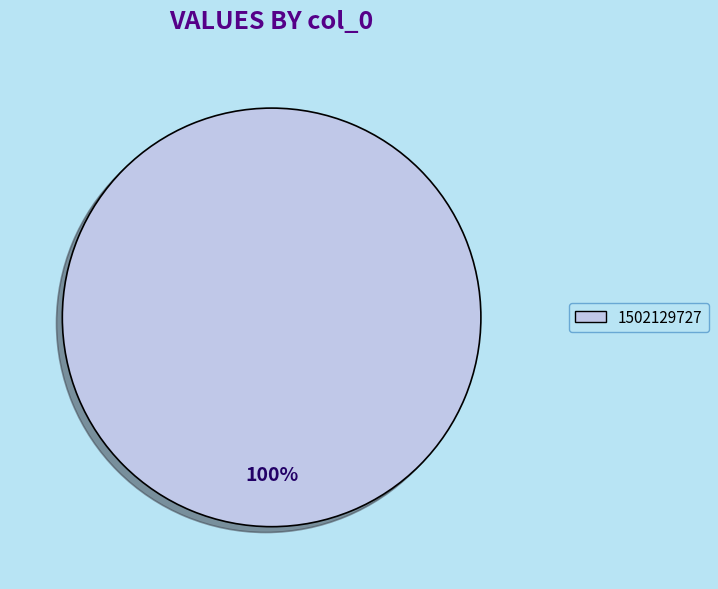

Is there a majority slice in this chart?

Yes